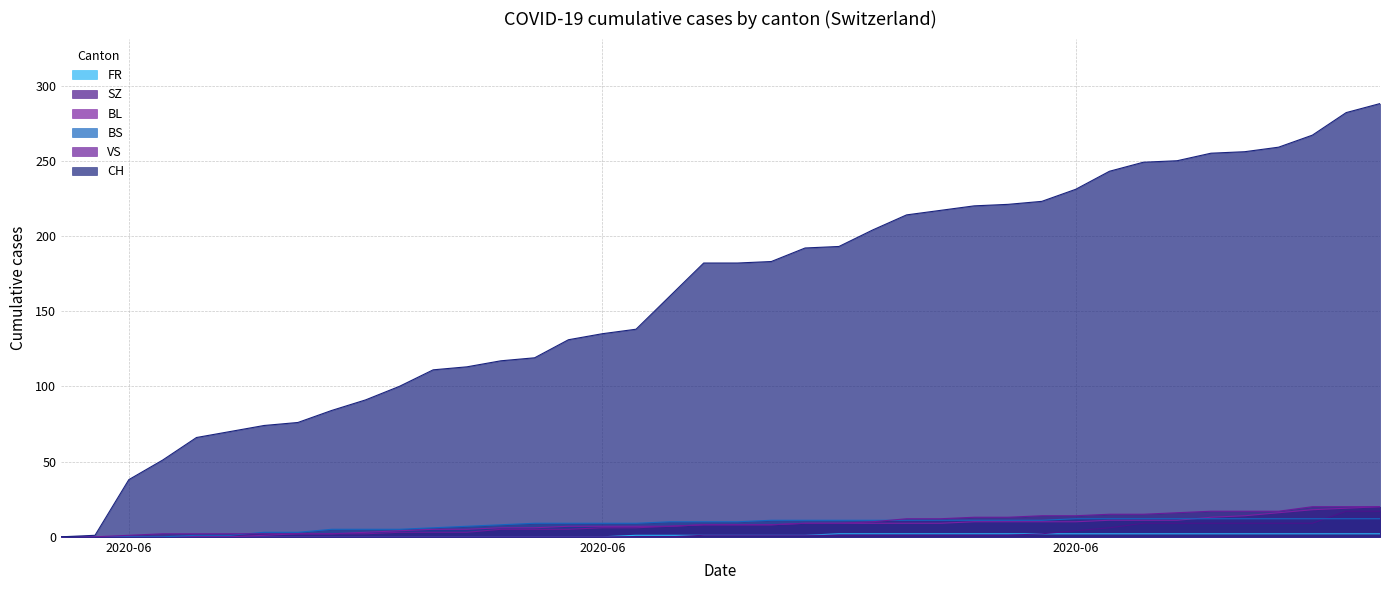

Count the FR values in the range 0 to 2.

40